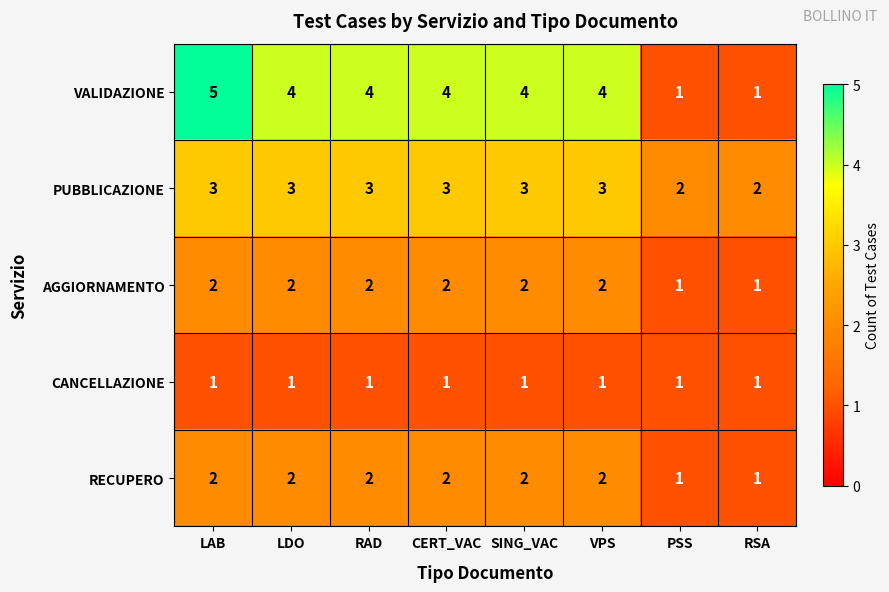

What is the maximum value shown in the chart?

5